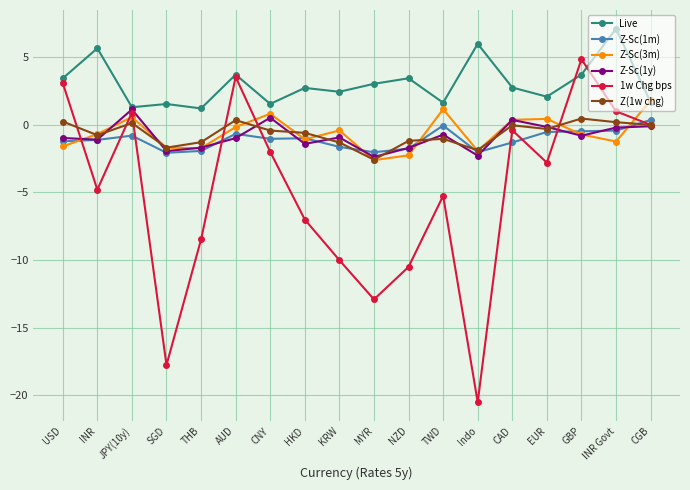

After their last crossing, which series has the higher values: Live or 1w Chg bps?

Live